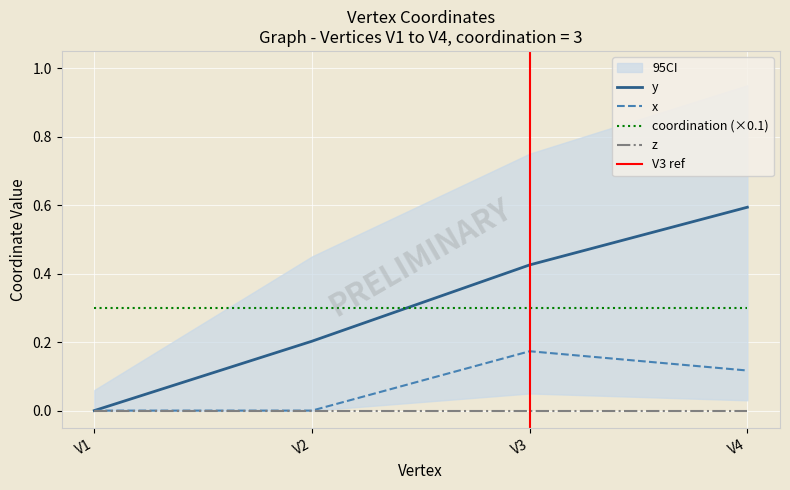

Is it true that x equals -0.1 at V1?

False